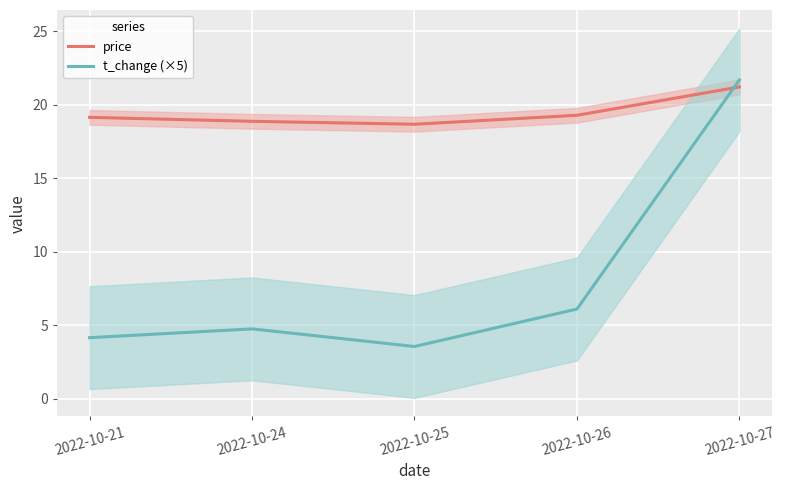

What is the smallest value displayed?

3.5